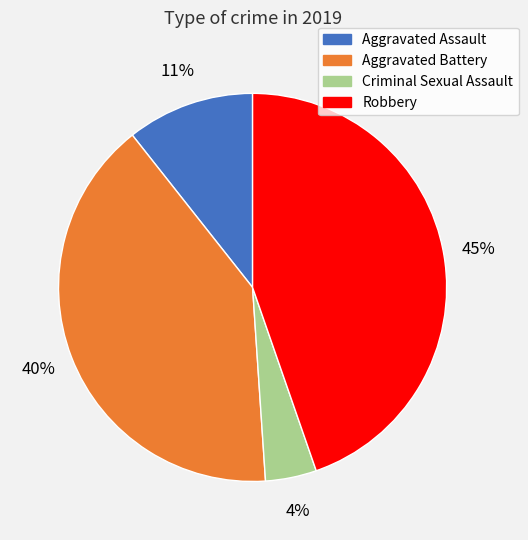

True or false: Aggravated Assault accounts for 24% of the total.

False